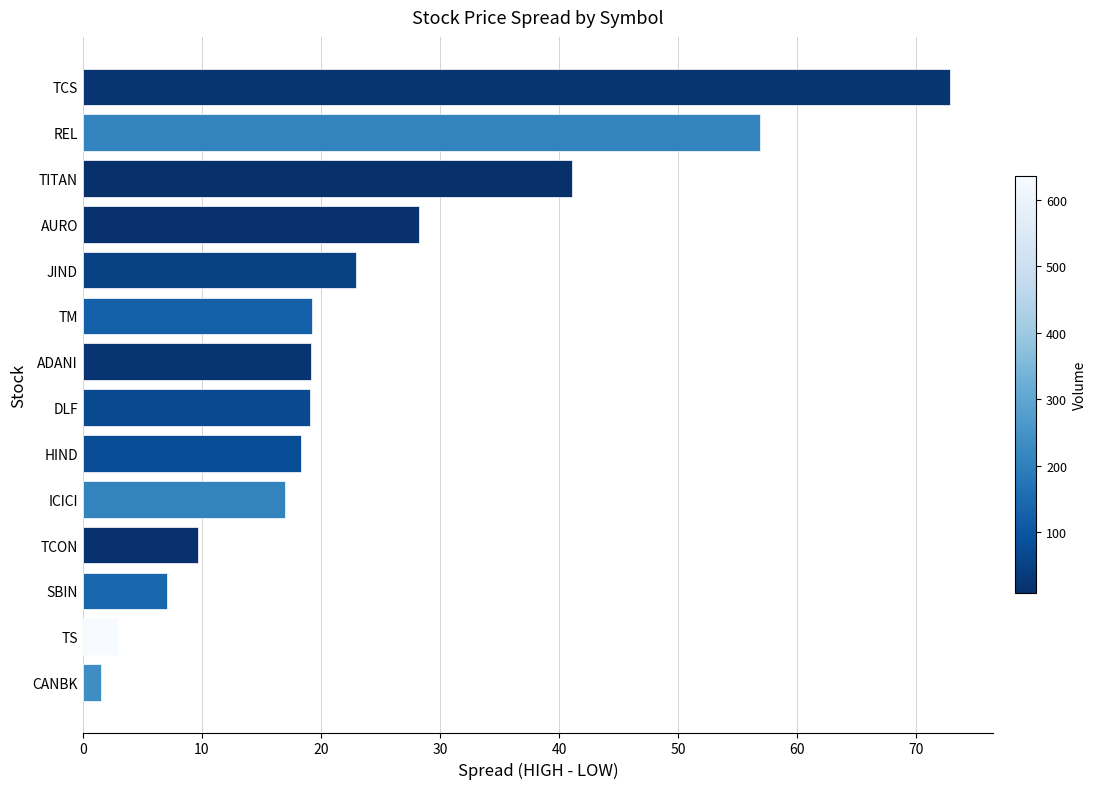

Are the bars horizontal?

Yes